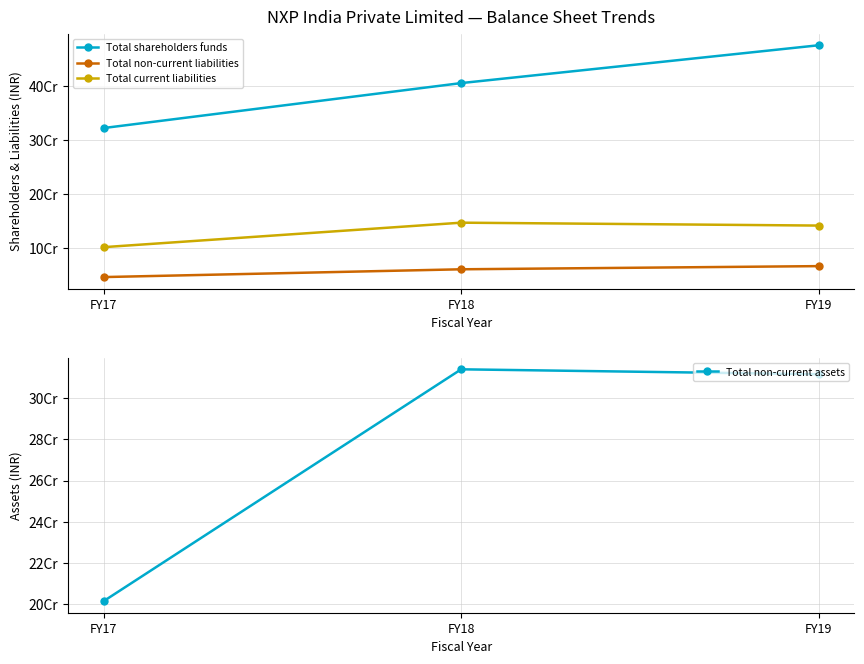

What value does the Total non-current assets series have at FY19?

3118030000